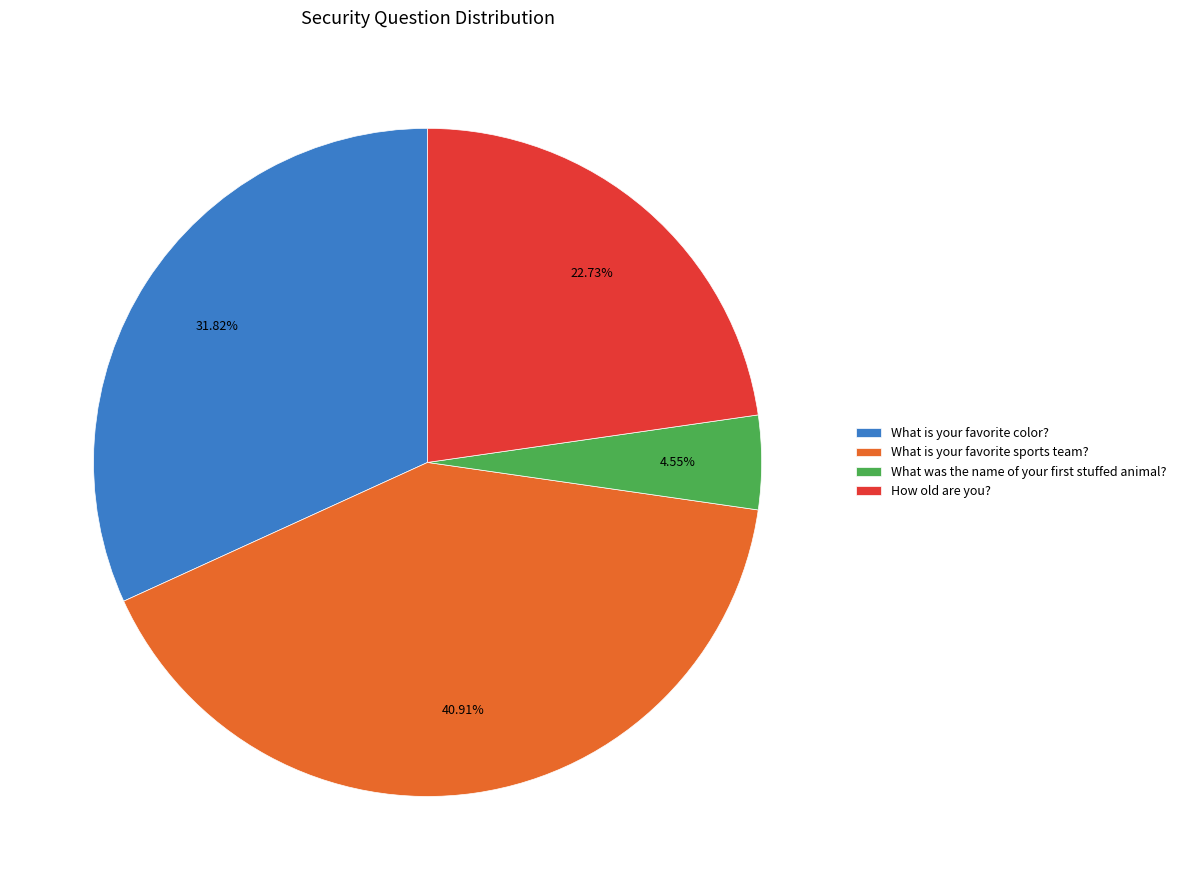

To the nearest percent, what is the combined percentage of What is your favorite sports team? and How old are you??

64%